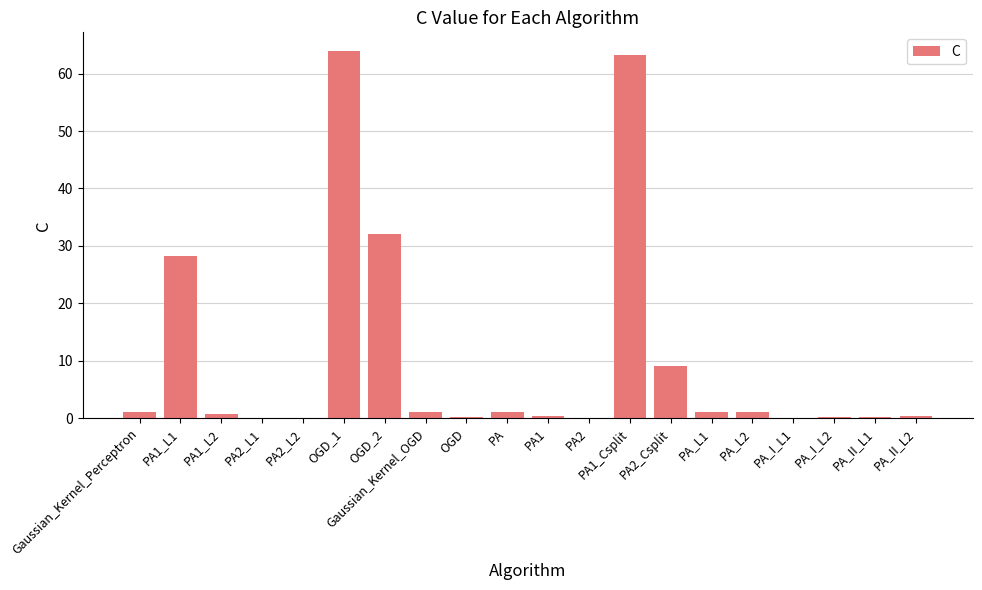

The value at PA1_L2 is 0.8. True or false?

True